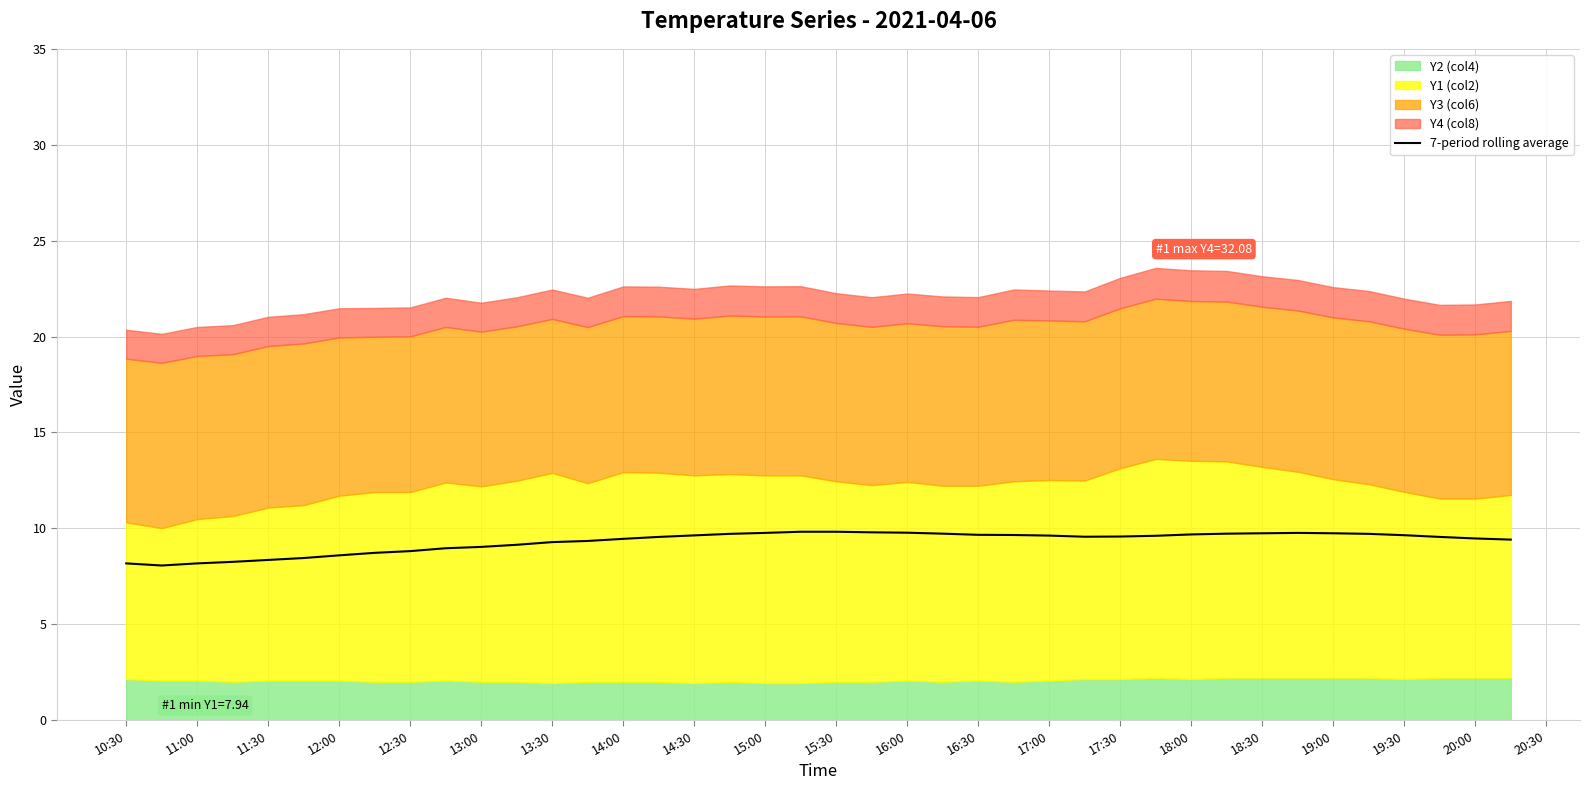

How many lines are shown in the chart?

1